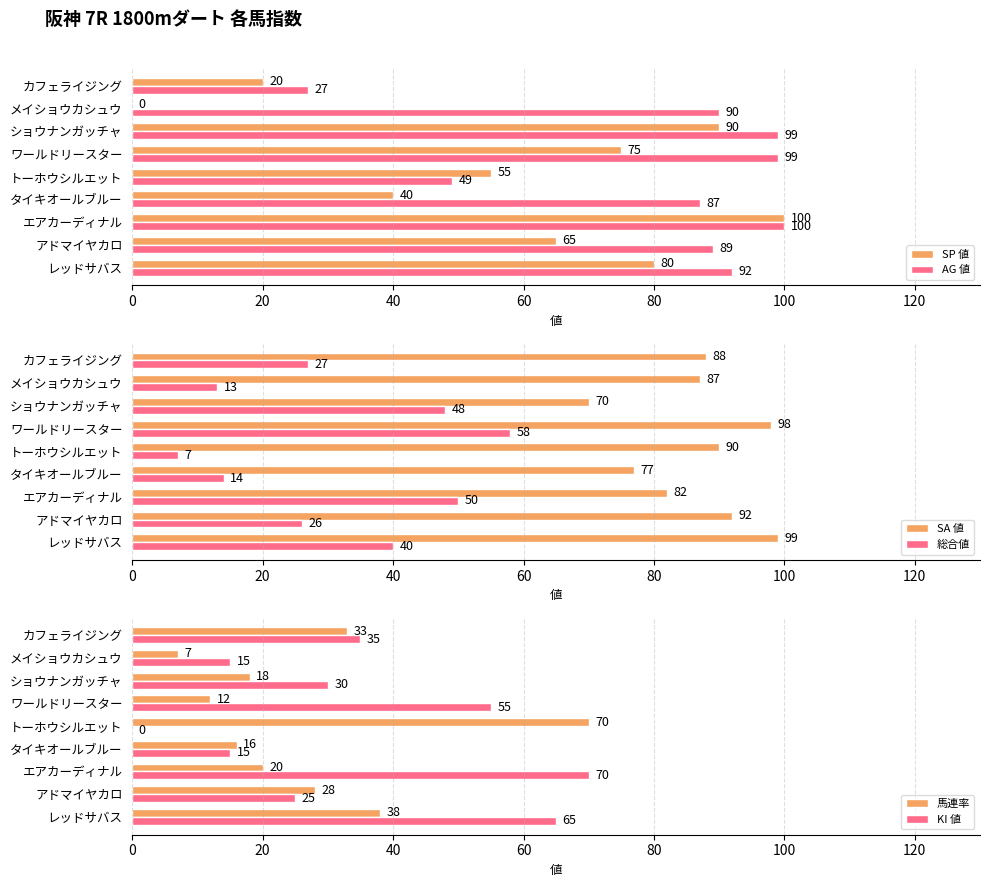

Is the value of AG 値 at カフェライジング greater than the value of SP 値 at エアカーディナル?

No